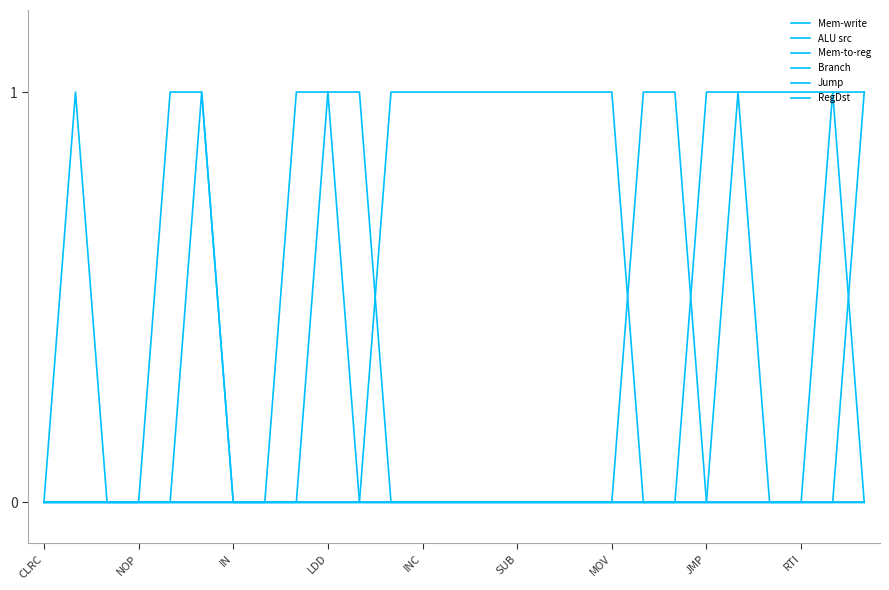

How many lines are shown in the chart?

6